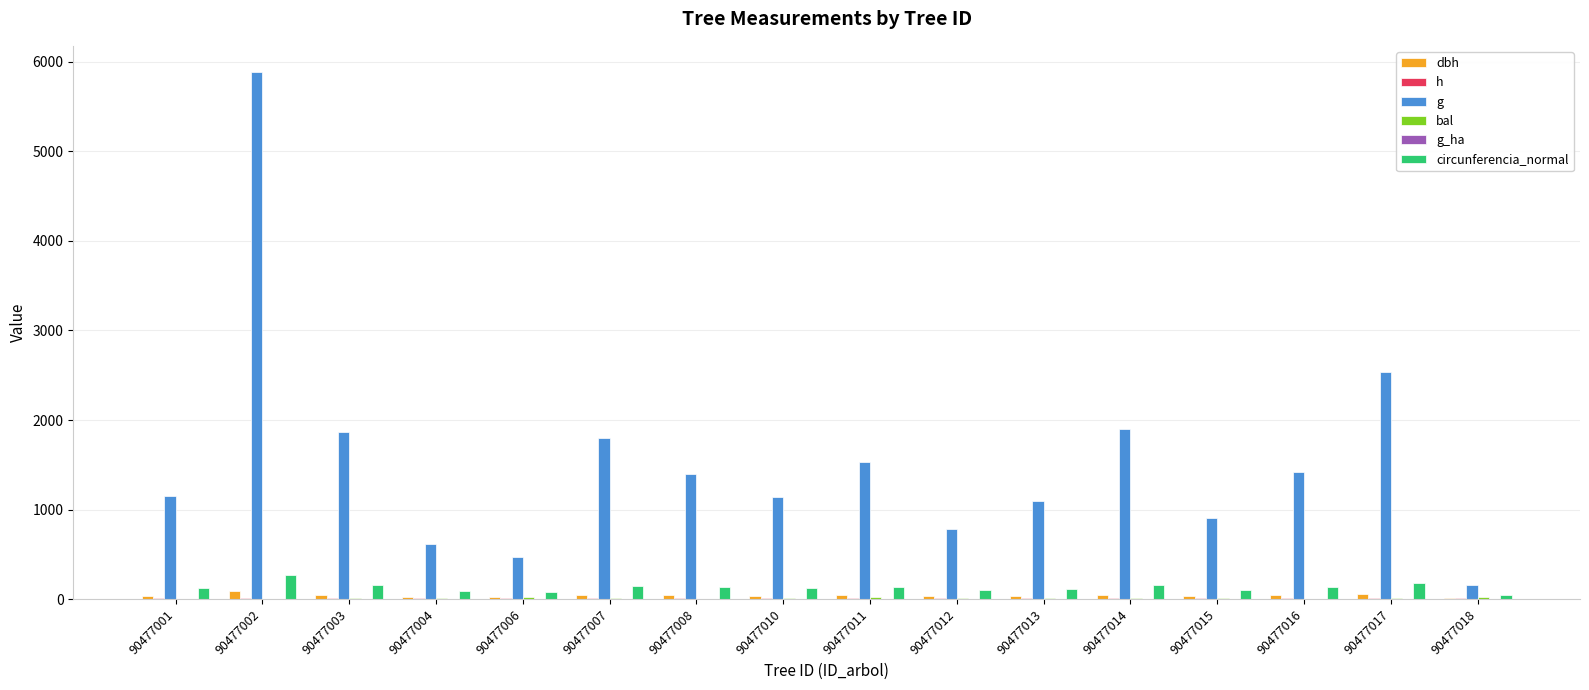

How many series are shown in this chart?

6